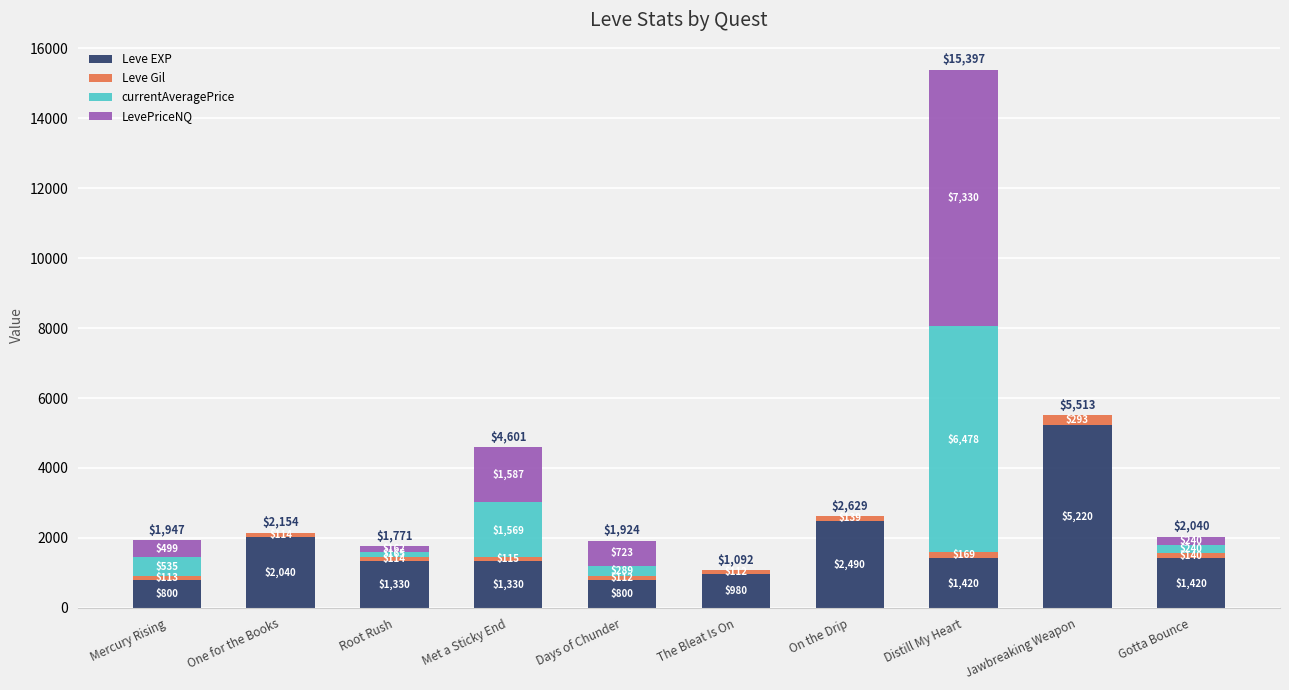

Reading left to right, what are the values for Leve EXP?

Mercury Rising=800.0	One for the Books=2040.0	Root Rush=1330.0	Met a Sticky End=1330.0	Days of Chunder=800.0	The Bleat Is On=980.0	On the Drip=2490.0	Distill My Heart=1420.0	Jawbreaking Weapon=5220.0	Gotta Bounce=1420.0